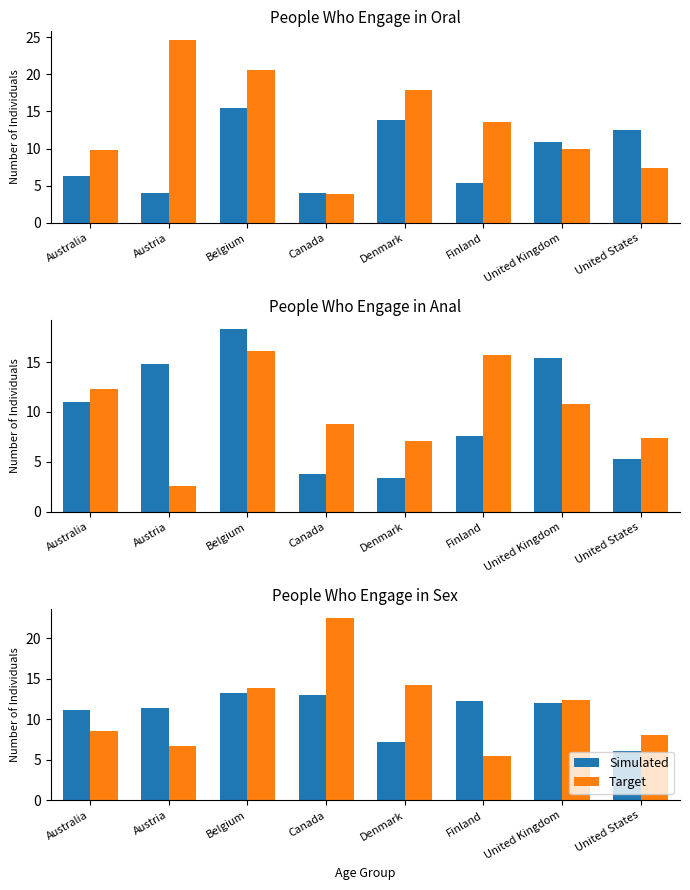

Are the bars grouped side by side (vs. stacked)?

Yes